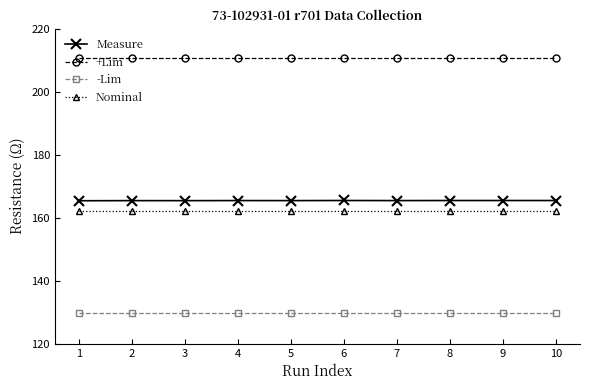

At how many categories does at least one series exceed 178?

10